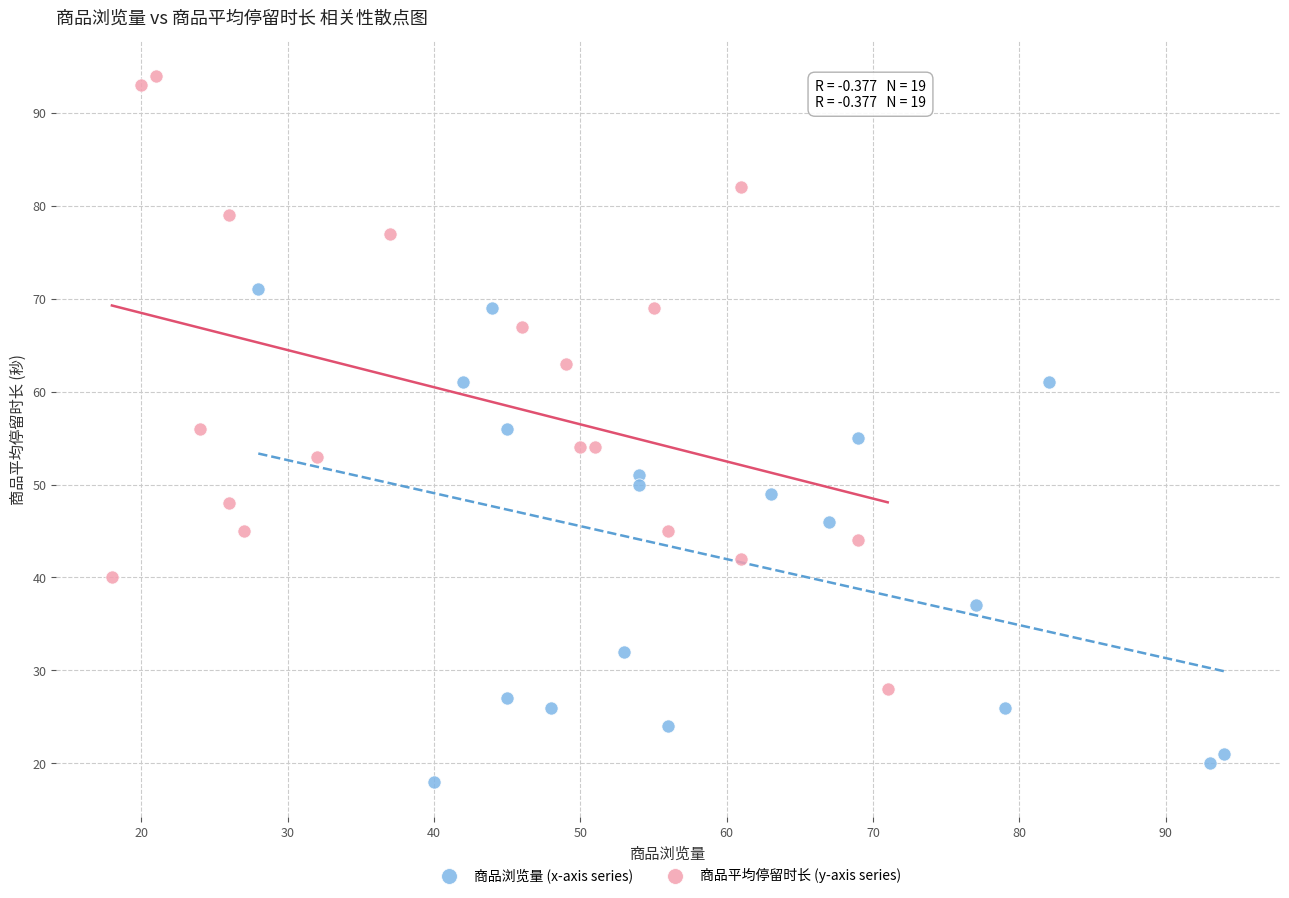

Which series reaches the maximum Y coordinate?

商品平均停留时长 (y-axis series)